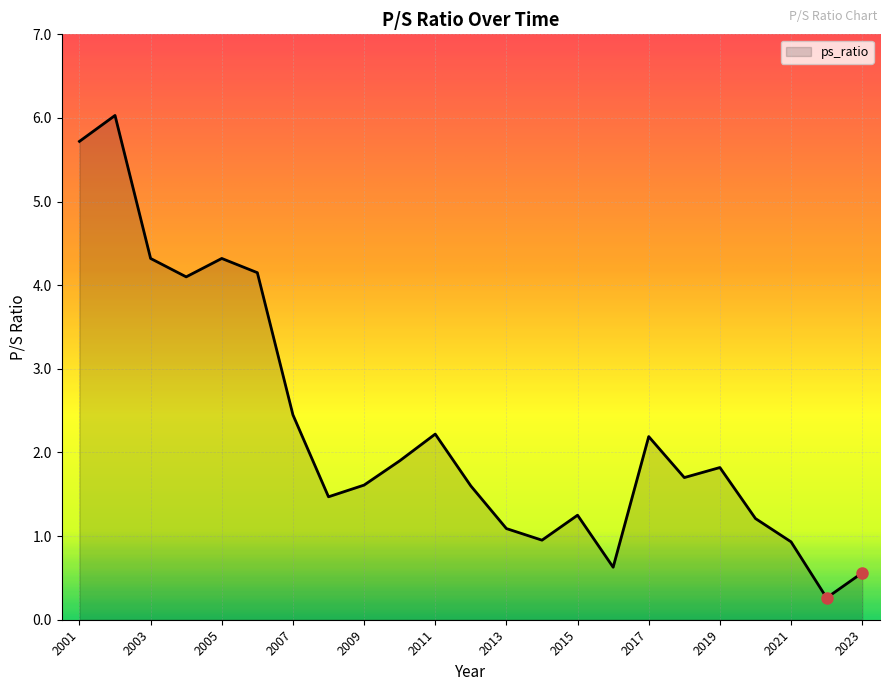

What is the difference between the maximum and minimum values?

5.8